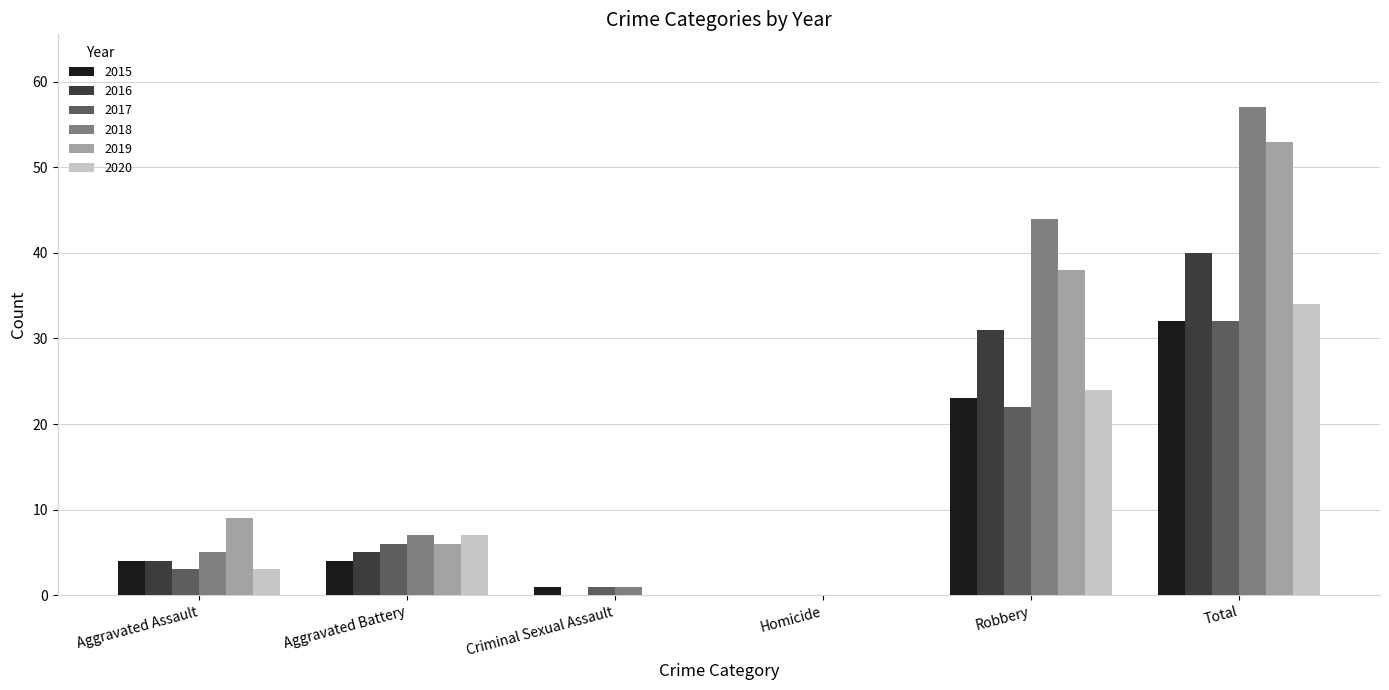

What is the total value across all series at Aggravated Battery?

35